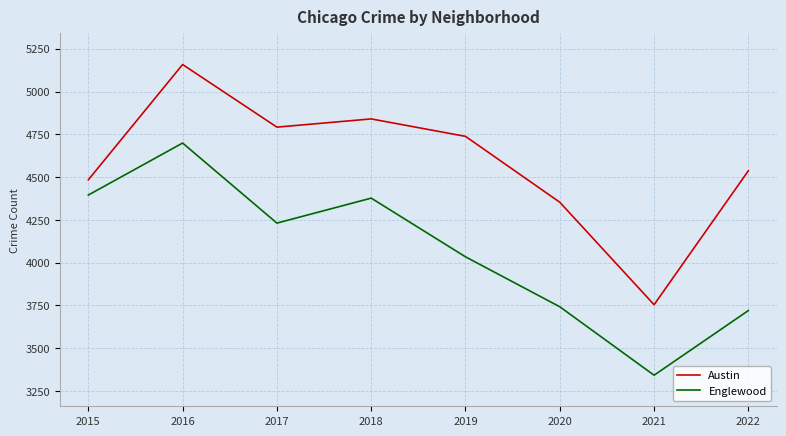

At which label does Englewood reach its peak?

2016